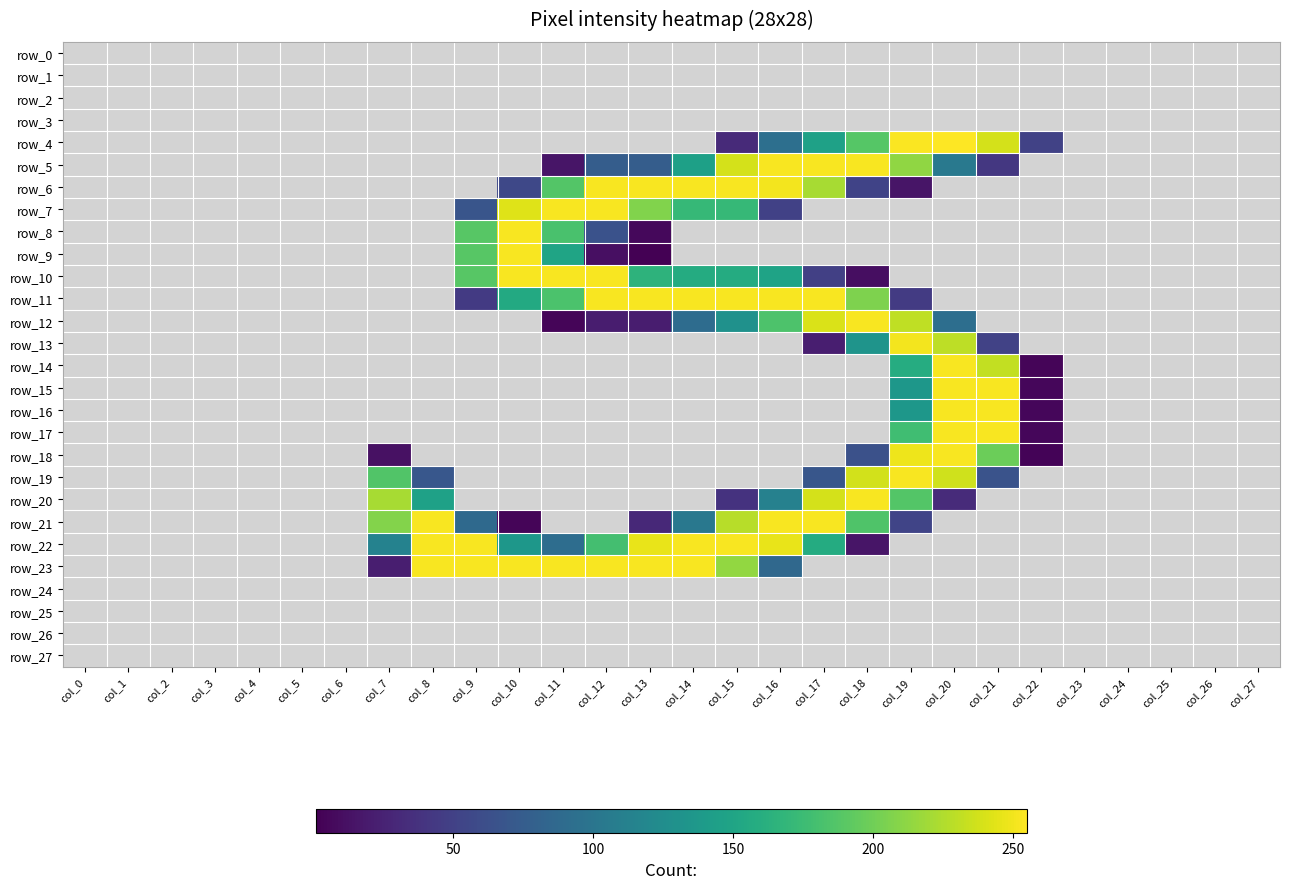

The row_3 series shows 0 at col_1. True or false?

True